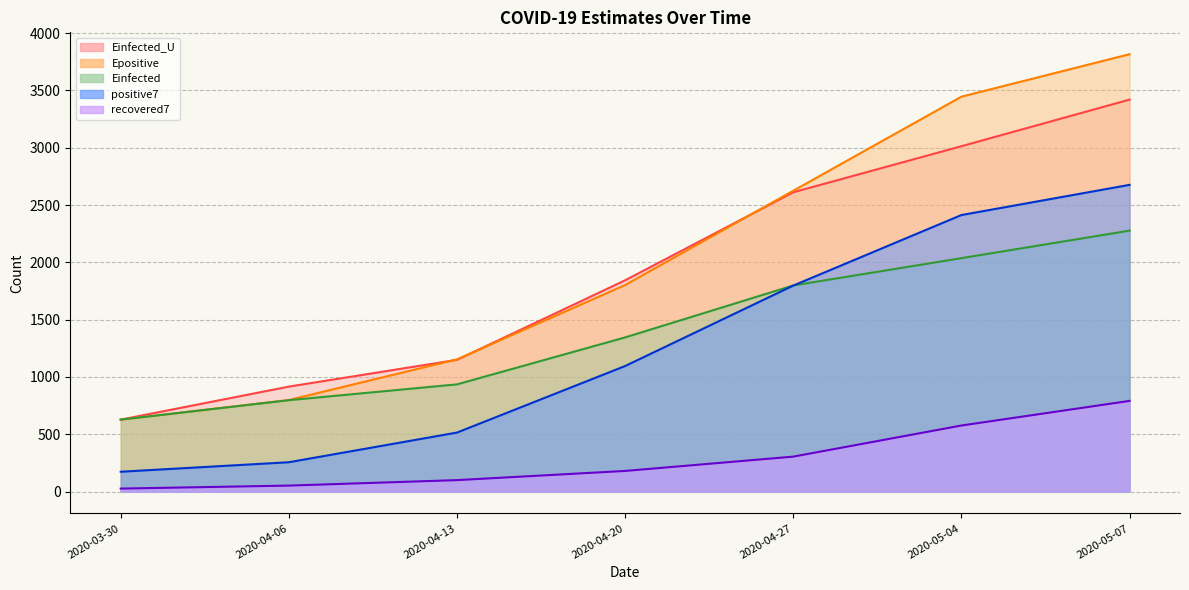

Where does the positive7 series first go above 1095?

2020-04-20